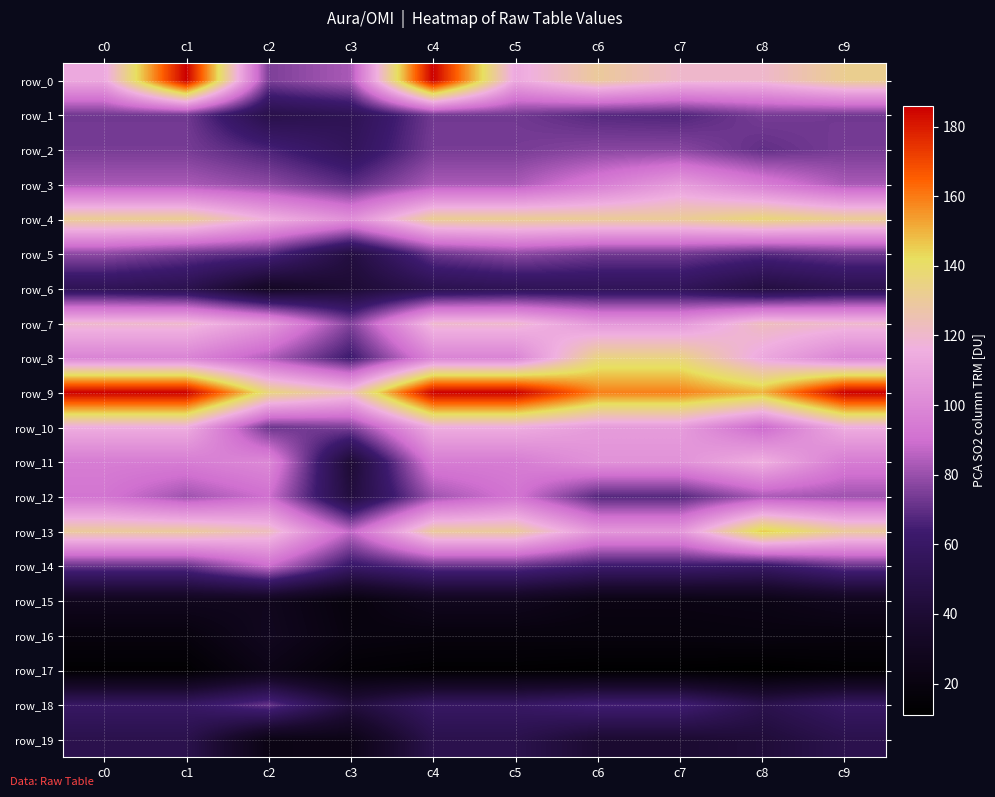

Where is row_10 nearest to the value 93?

c8